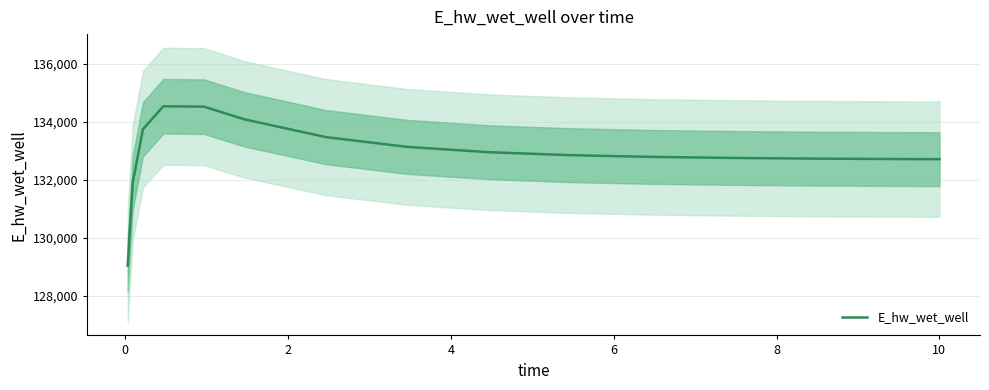

What is the lowest value of the E_hw_wet_well series?

129036.2